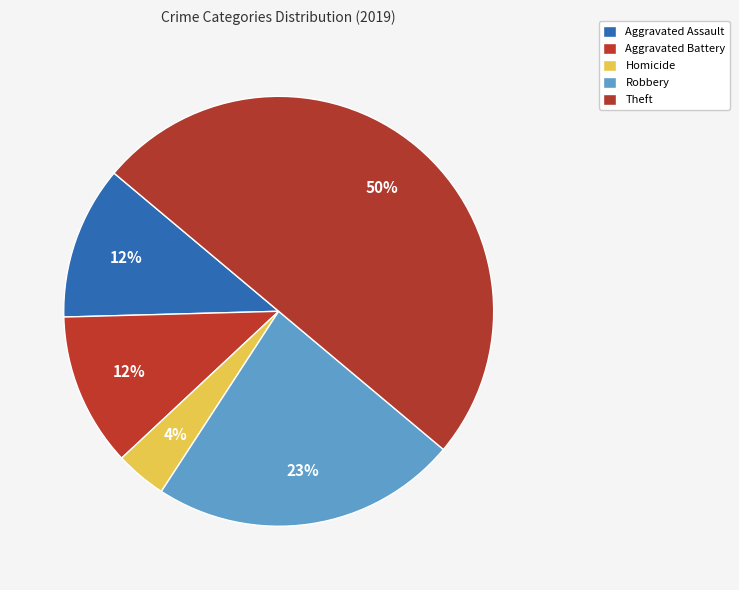

Which category has the smallest portion of the pie?

Homicide